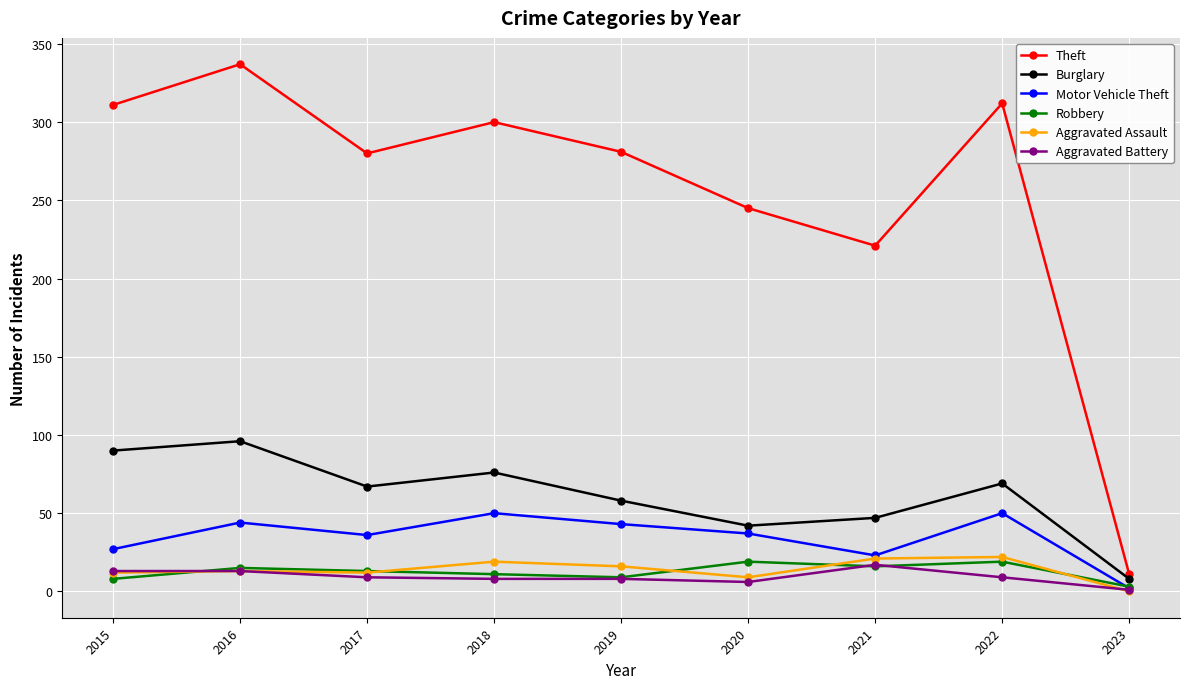

What is the maximum value for Theft?

337